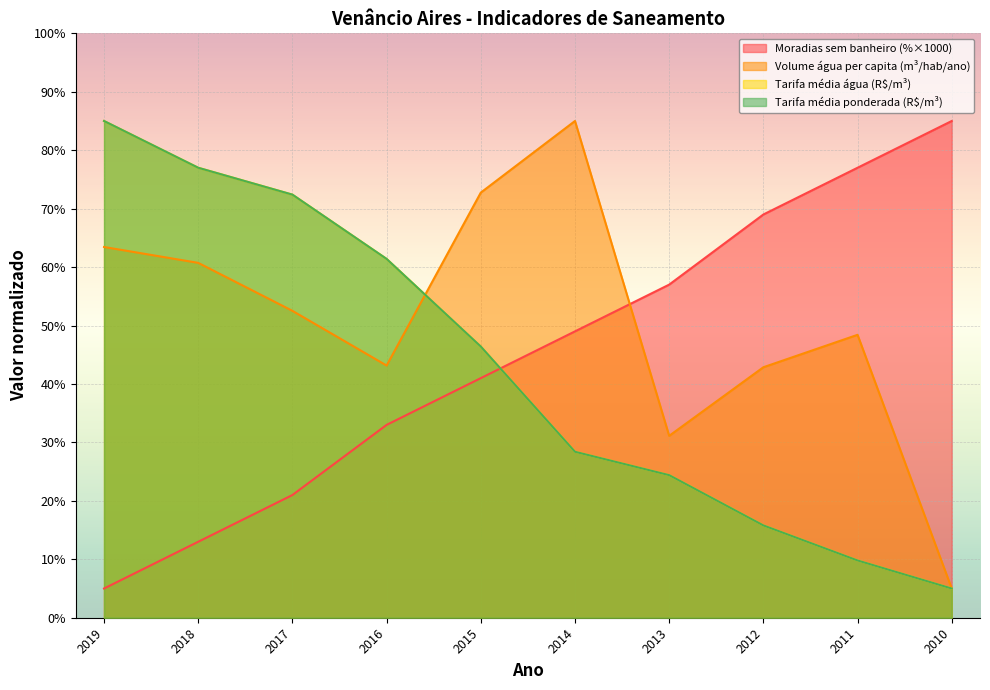

What is the difference between the maximum and second lowest values in the Parcela_moradias_sem_banheiro series?

72.0